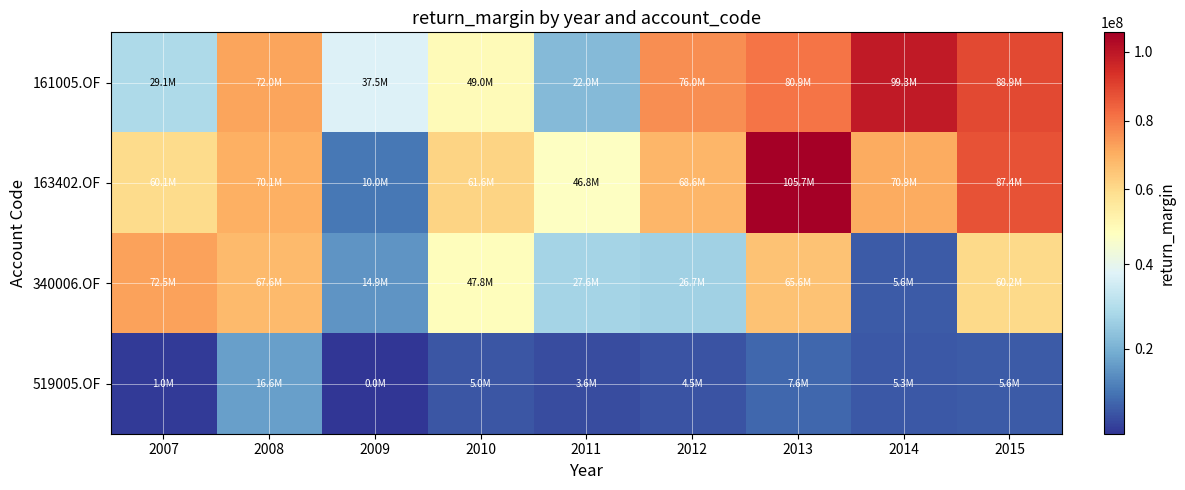

Reading right to left, what are all the values shown in this chart?

161005.OF: 2015=88882633.0	2014=99276340.8	2013=80868105.6	2012=76037615.0	2011=21997520.8	2010=49043314.2	2009=37498091.0	2008=71958714.1	2007=29088255.5
163402.OF: 2015=87403531.7	2014=70931184.9	2013=105666410.2	2012=68583568.1	2011=46829885.7	2010=61575764.4	2009=10043230.2	2008=70078070.7	2007=60073149.4
340006.OF: 2015=60237704.0	2014=5641255.5	2013=65634953.3	2012=26678570.1	2011=27599734.6	2010=47786893.4	2009=14935519.2	2008=67634576.8	2007=72514562.6
519005.OF: 2015=5559072.4	2014=5327497.7	2013=7638279.2	2012=4471044.7	2011=3648479.1	2010=4961197.8	2009=26.6	2008=16647236.9	2007=1021622.6